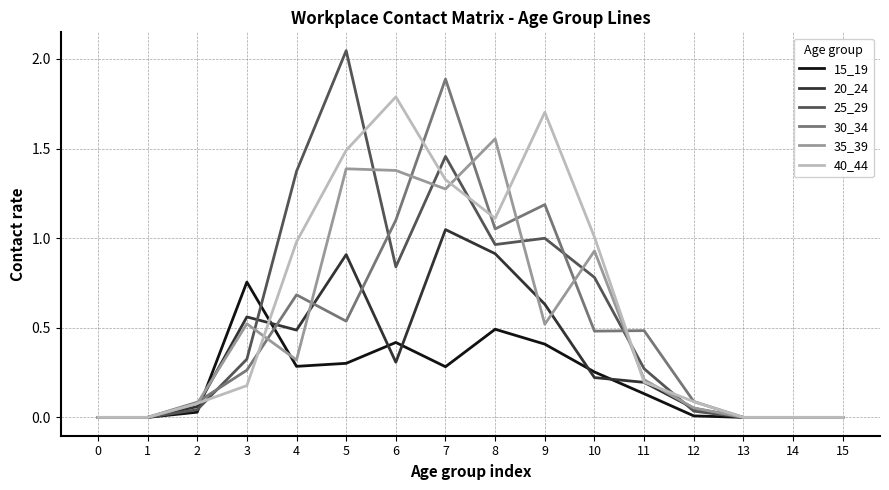

Does the chart have visible grid lines?

Yes